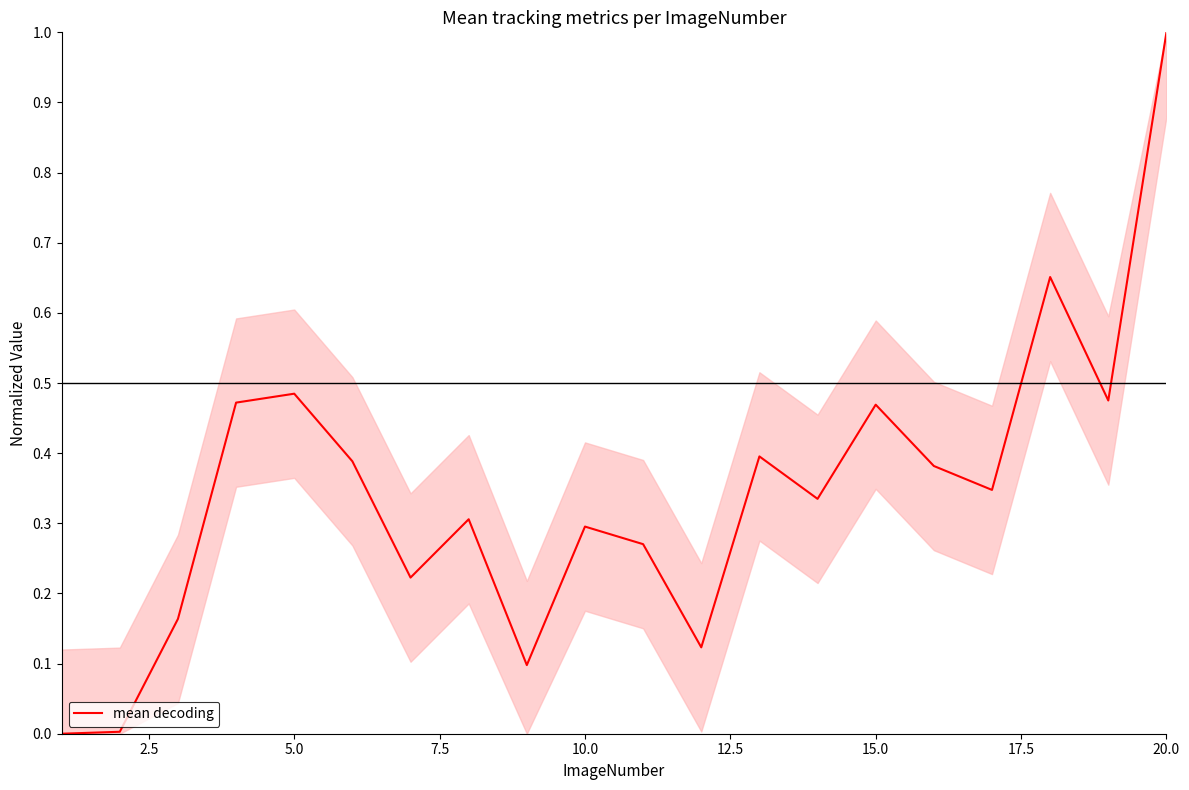

What is the difference between the maximum and minimum values?

1.0